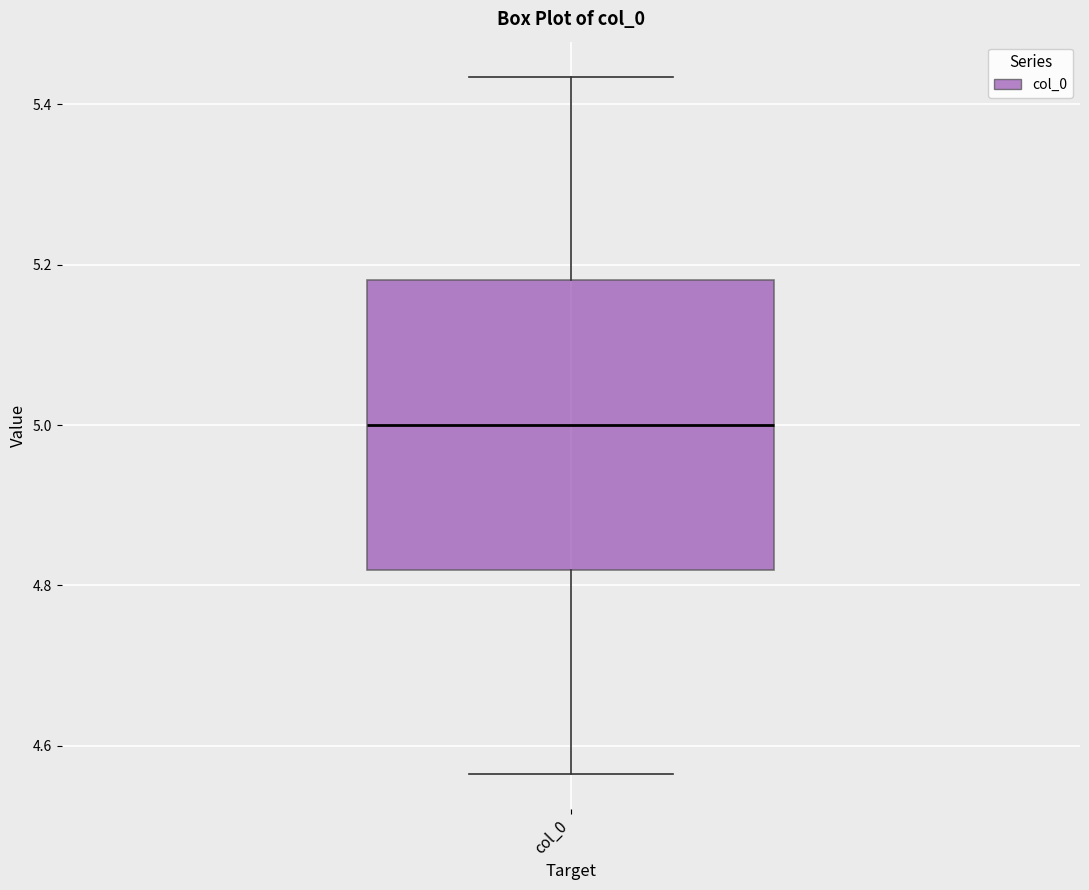

Transcribe this box plot: give where the median line is, the range the box spans, and where the two whiskers end, as read against the y-axis. The values are not printed on the chart, so give them approximately, as read against the axis.

median 5.00, box 4.82 to 5.18, whiskers 4.56 to 5.44